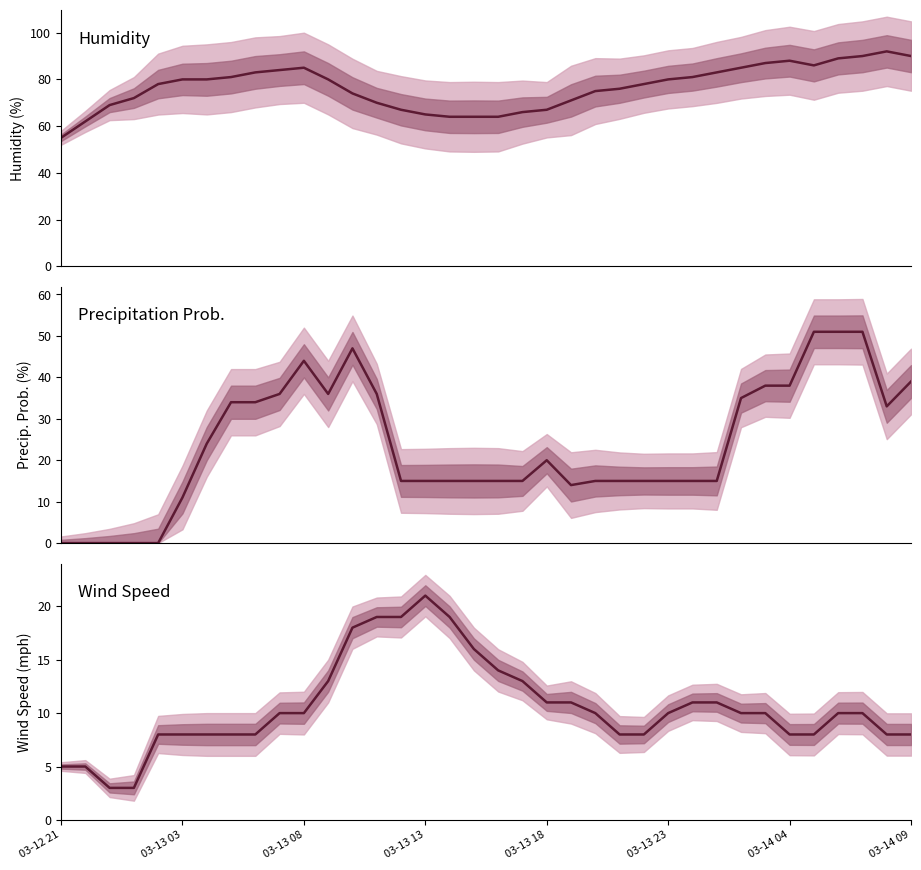

What is the highest value of the wspd series?

21